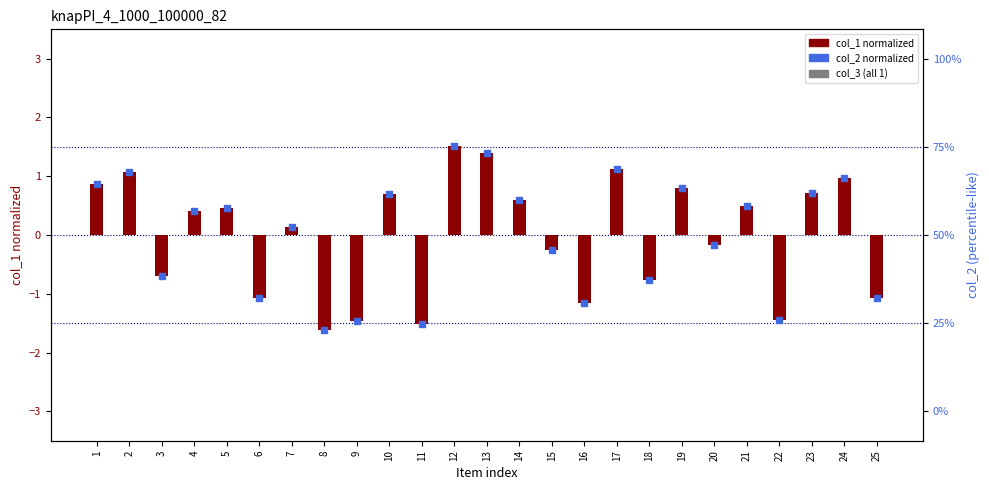

At which category is the sum across all series the highest?

12